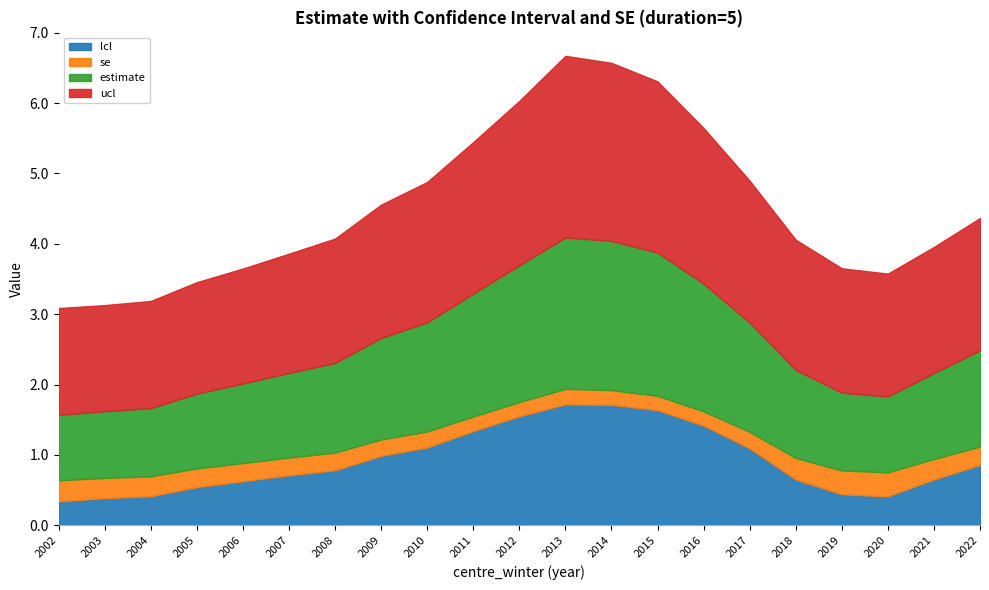

Which category has the highest value across all series?

2013